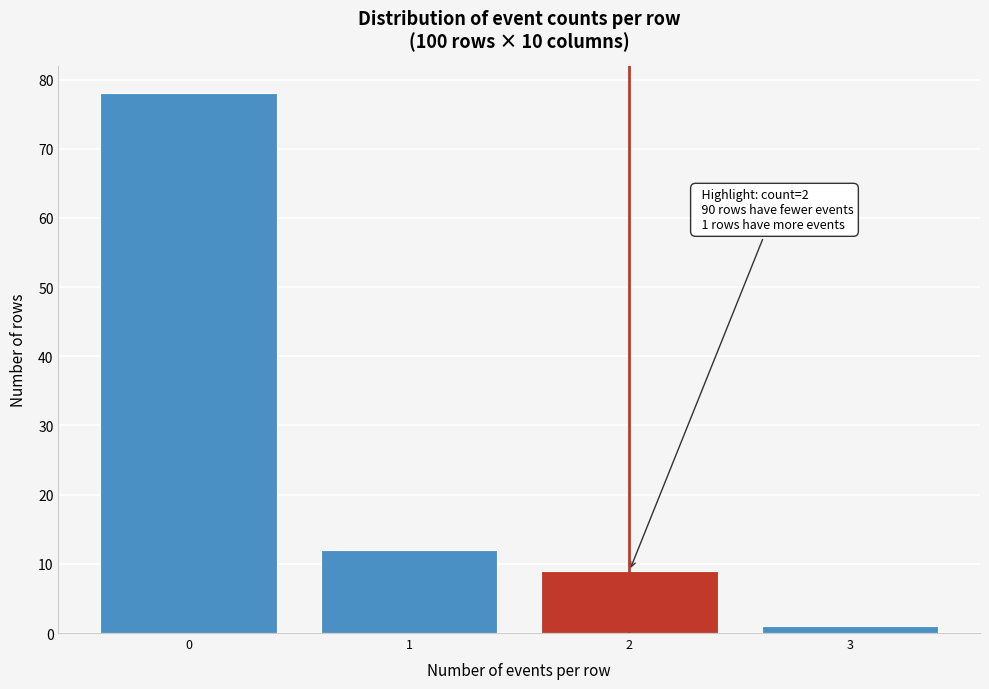

Reading right to left, what are all the values shown in this chart?

3=1	2=9	1=12	0=78